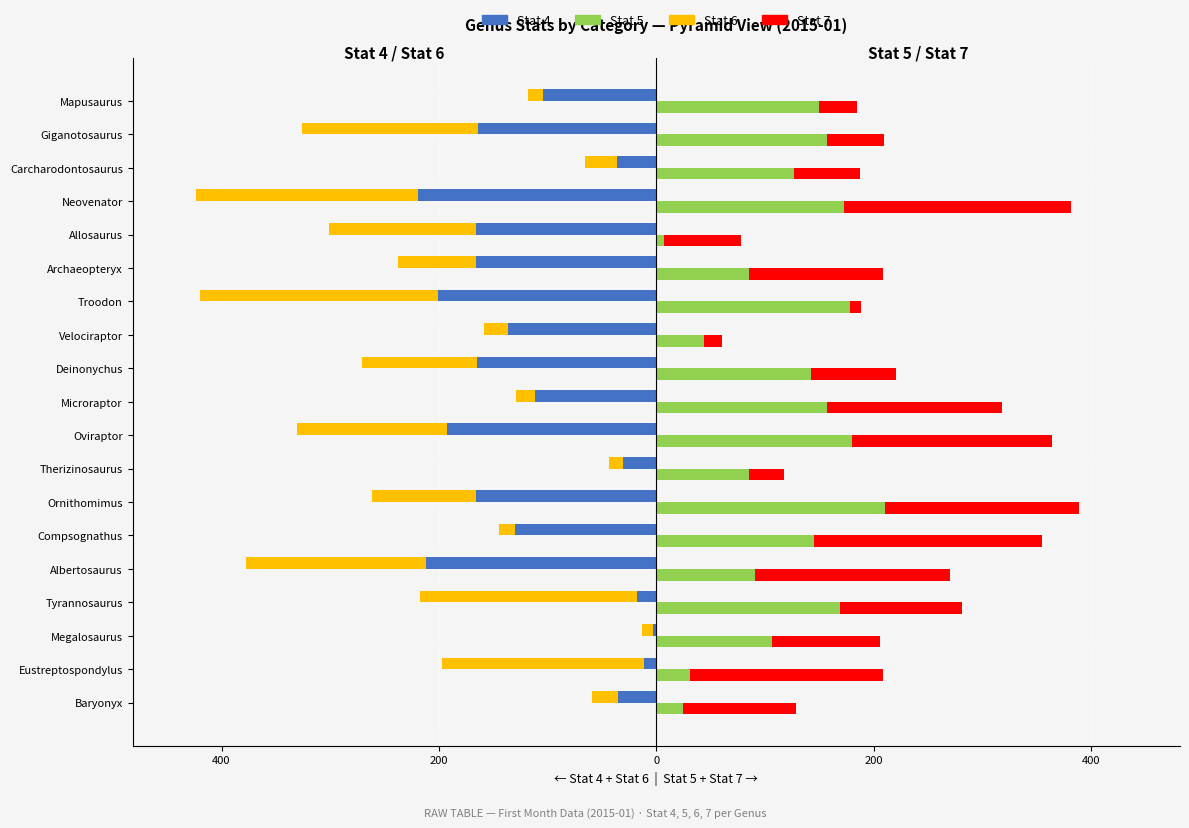

What is the difference between the highest and lowest values at Eustreptospondylus?

363.3